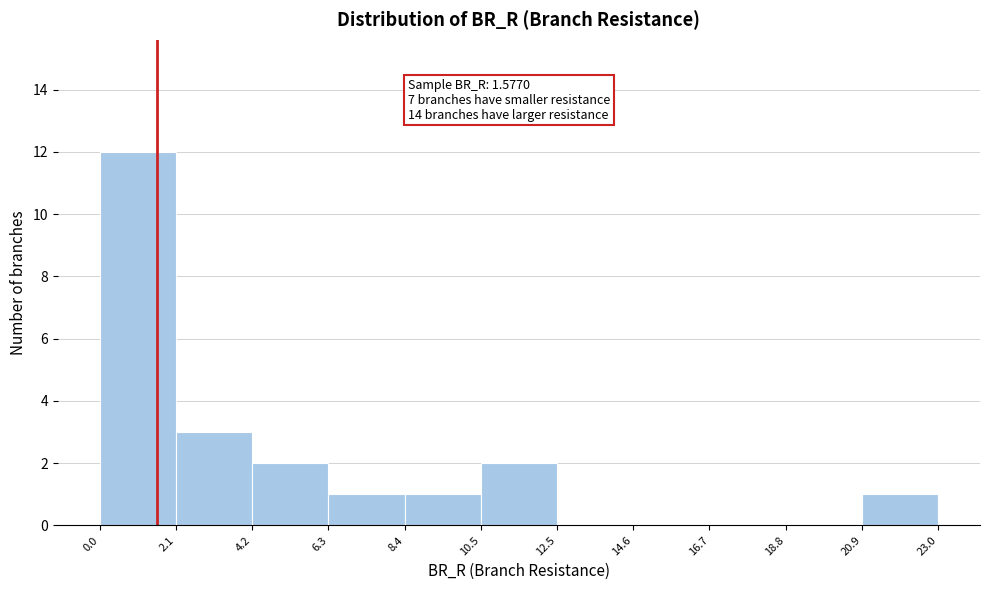

Which range on the x-axis has the tallest bar?

0.0 to 2.1